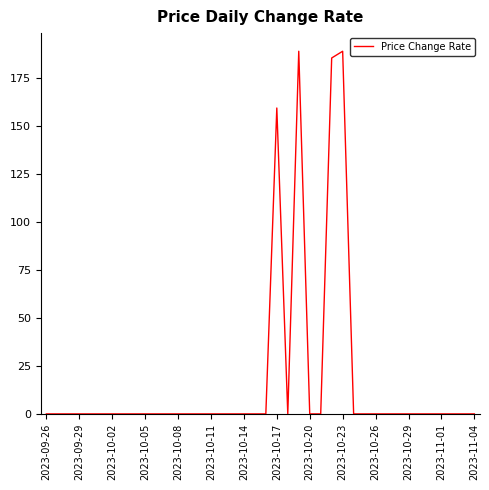

What is the maximum value shown in the chart?

189.2